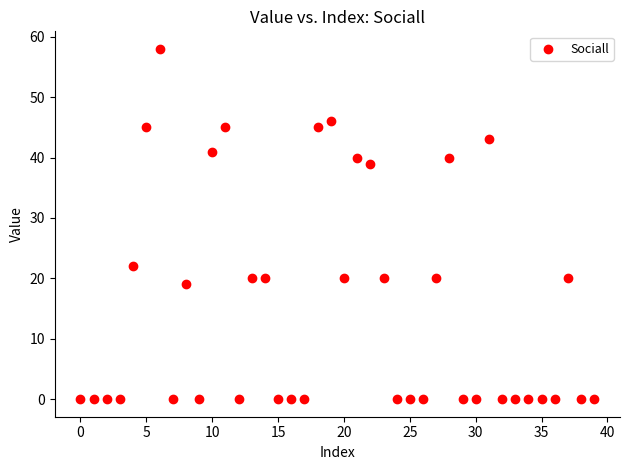

What Y value in the scatter plot is closest to 29?

22